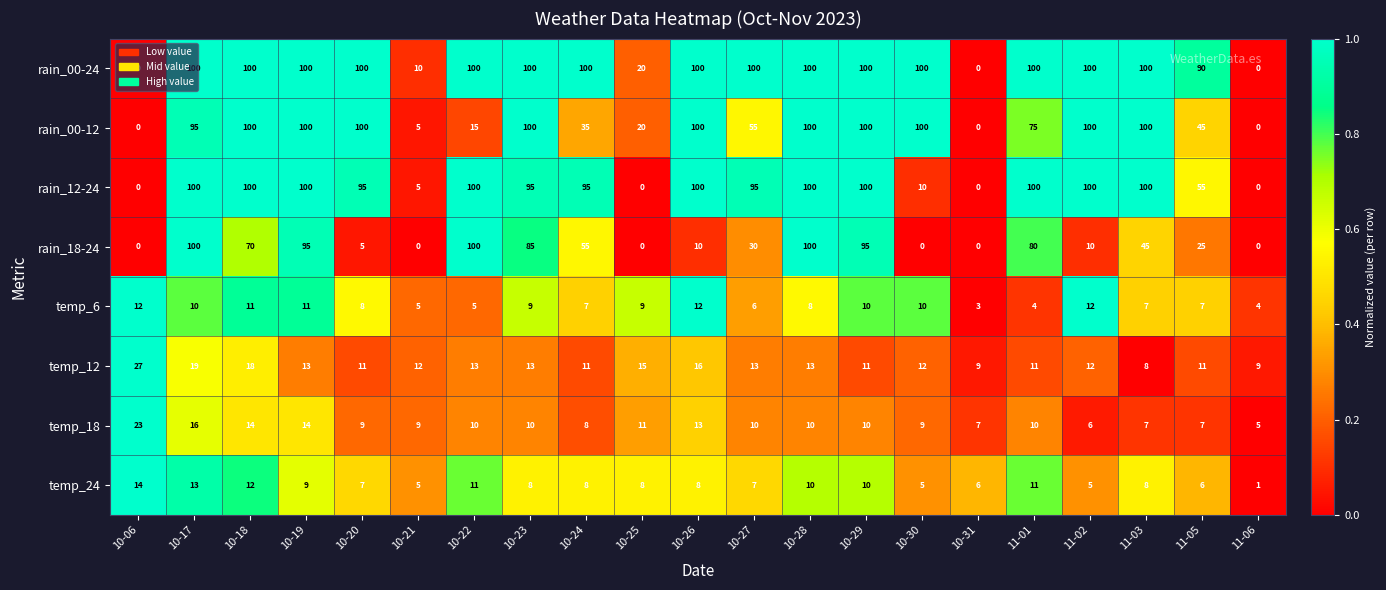

What is the sum of the rain_18-24 values at 10-25 and 11-01?

80